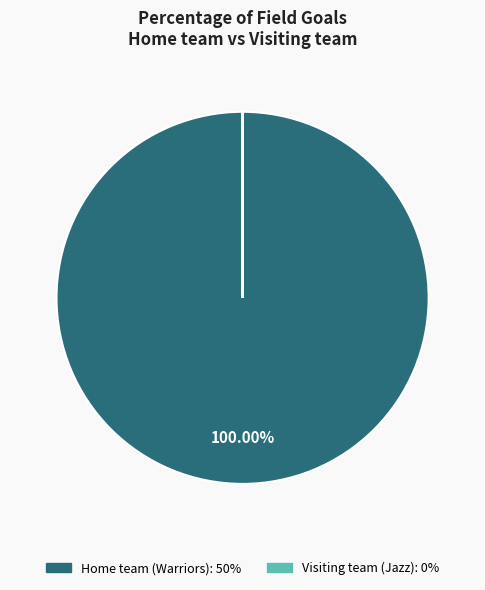

Which slice represents more than half of the pie?

Home team (Warriors)